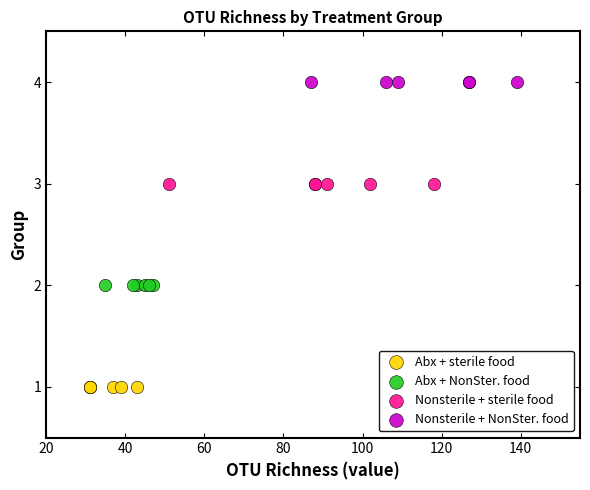

Which series contains the highest Y value?

Nonsterile + NonSter. food